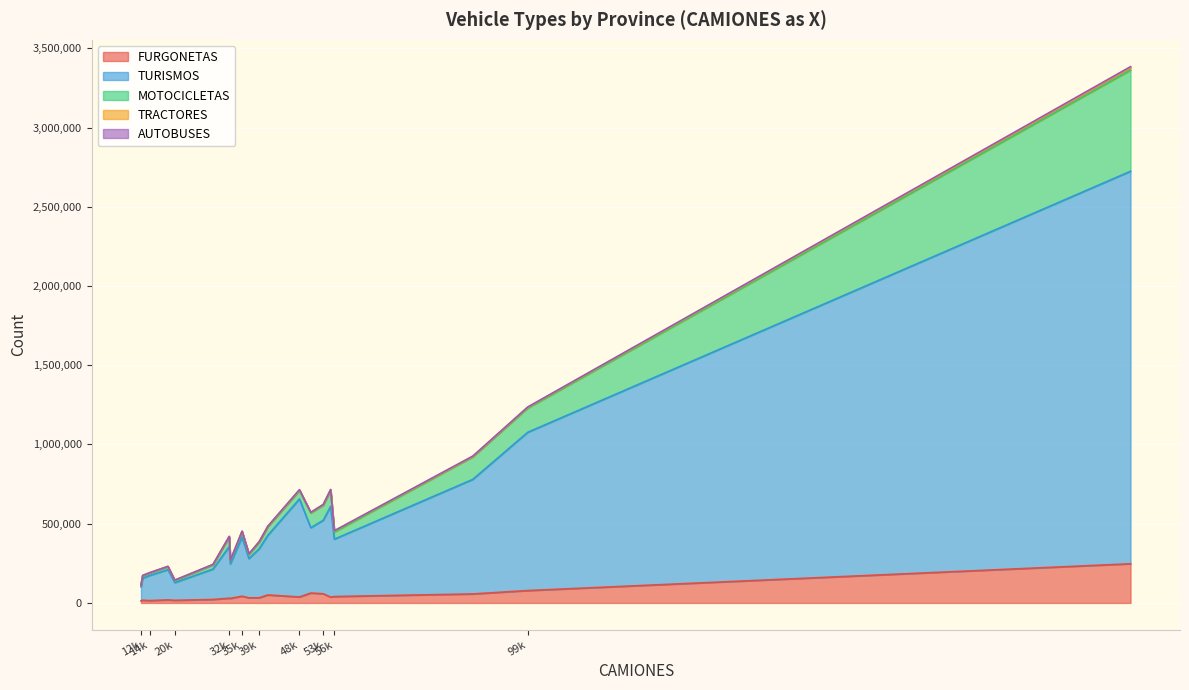

What is the maximum value for FURGONETAS?

247076